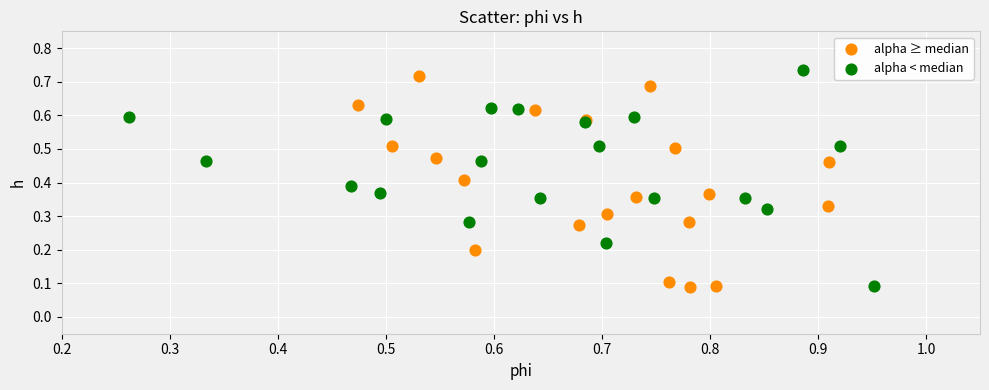

What are all the series names shown in the legend?

alpha ≥ median, alpha < median